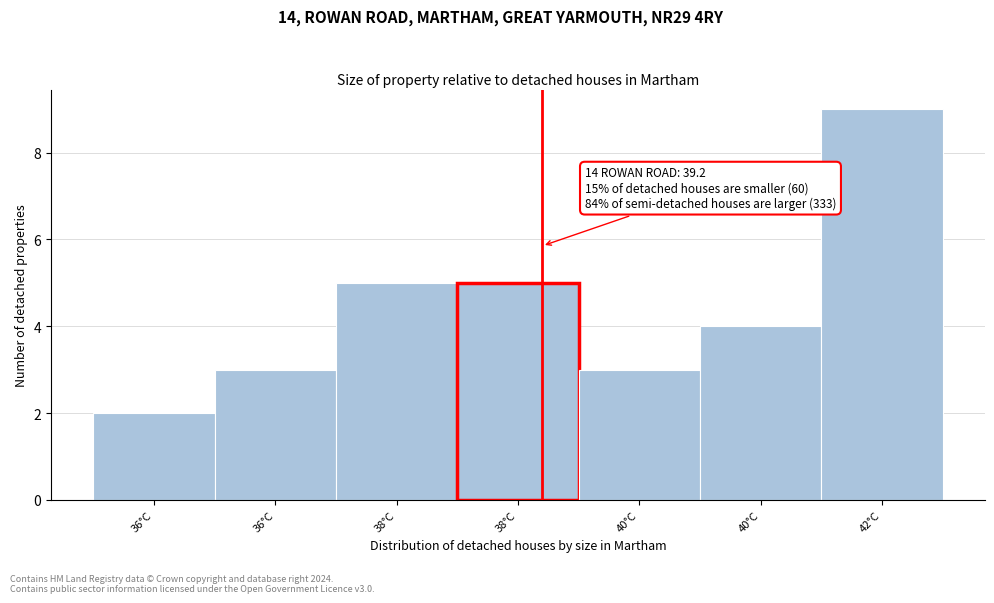

How many bars are there in total?

7